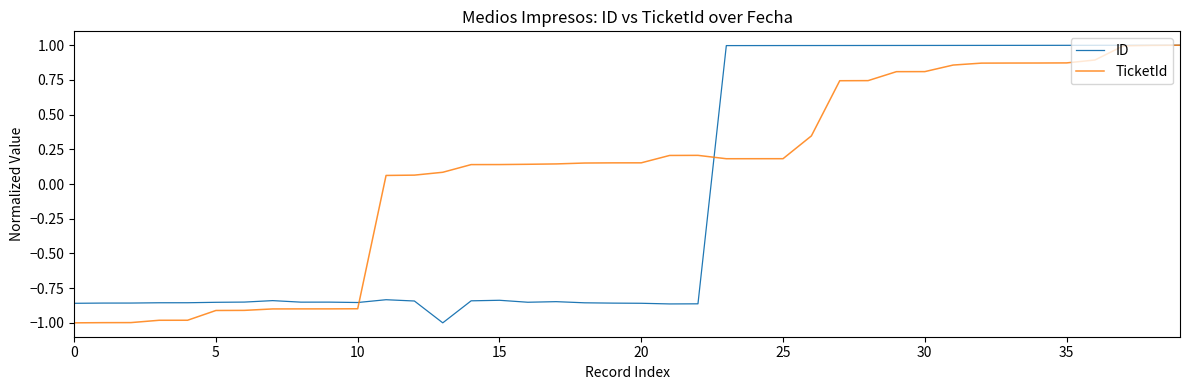

True or false: TicketId and ID cross at least once.

True